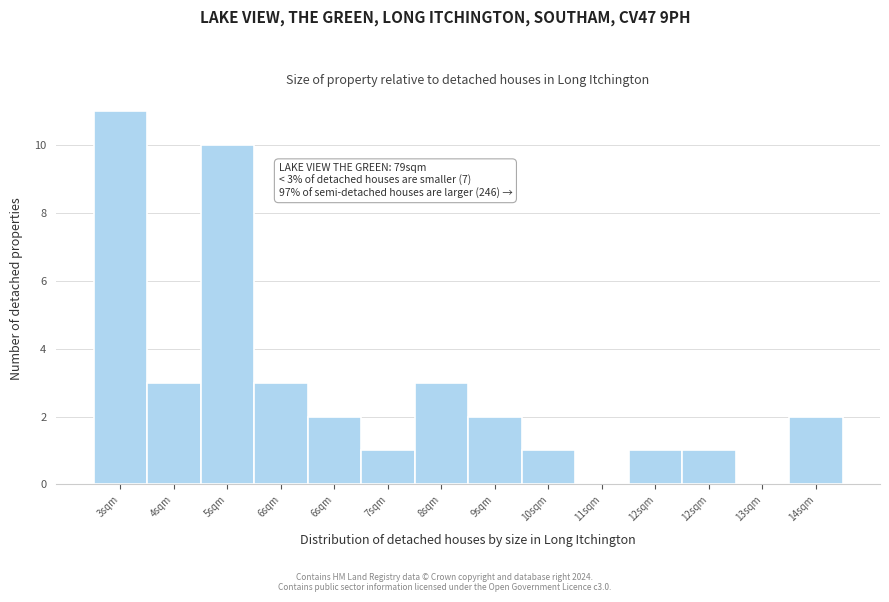

How many distinct data groups are displayed?

1